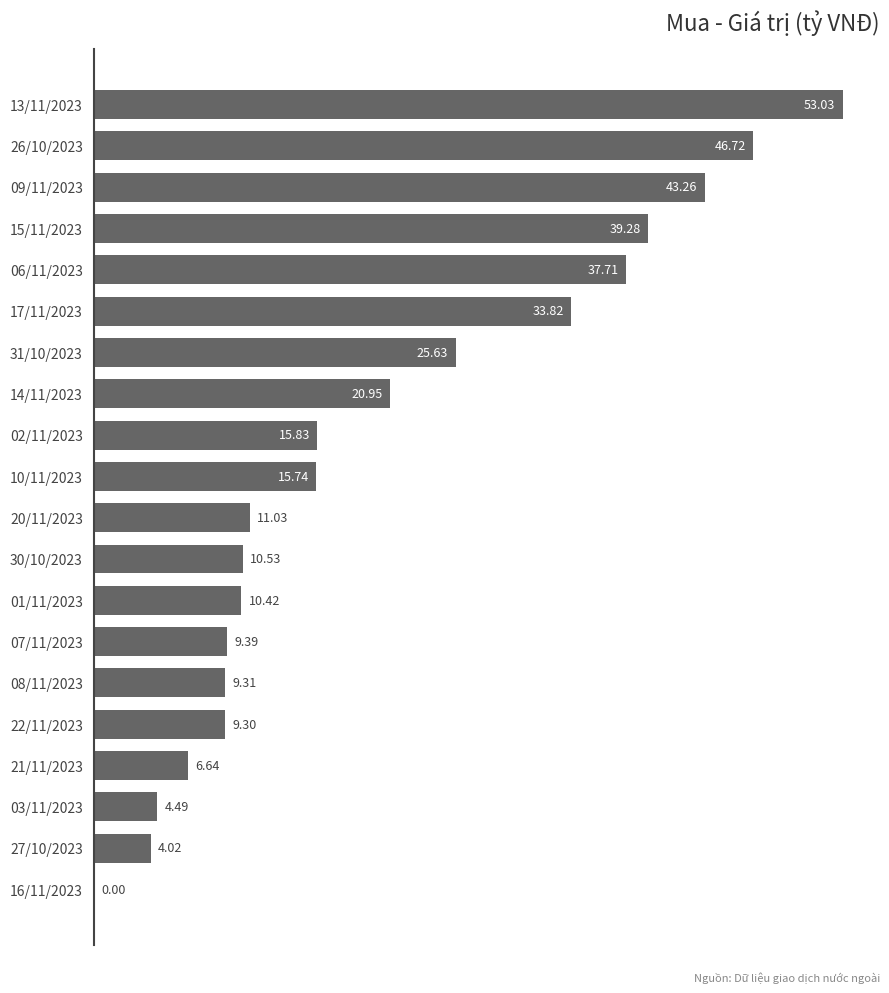

How many categories are shown in the chart?

20